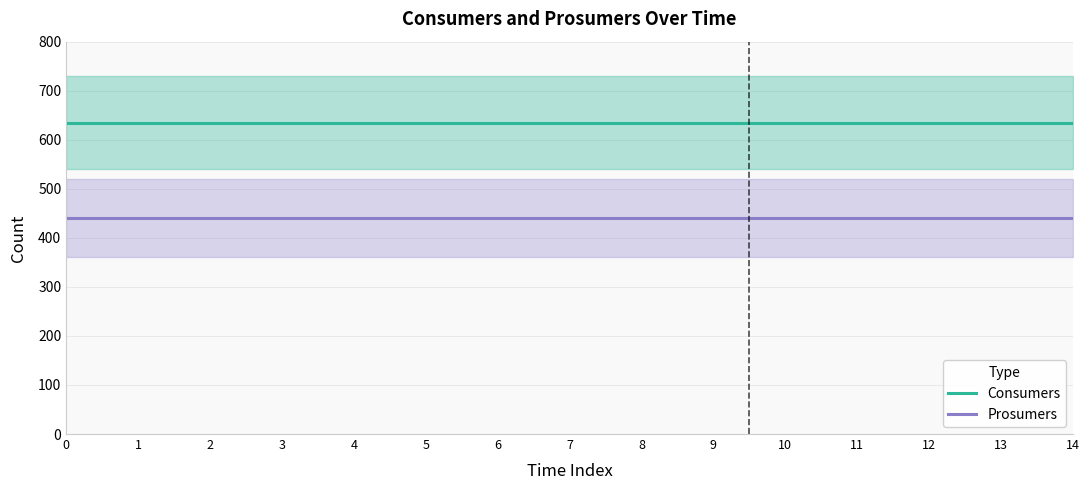

How many lines are shown in the chart?

2